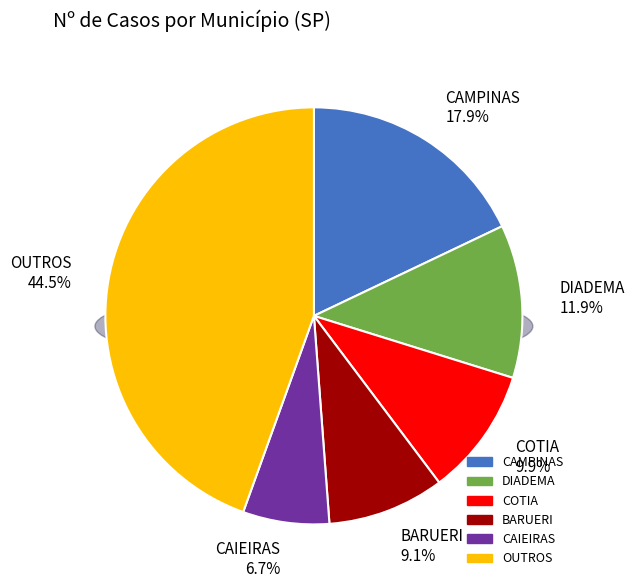

Is there any slice that represents more than half of the pie?

No